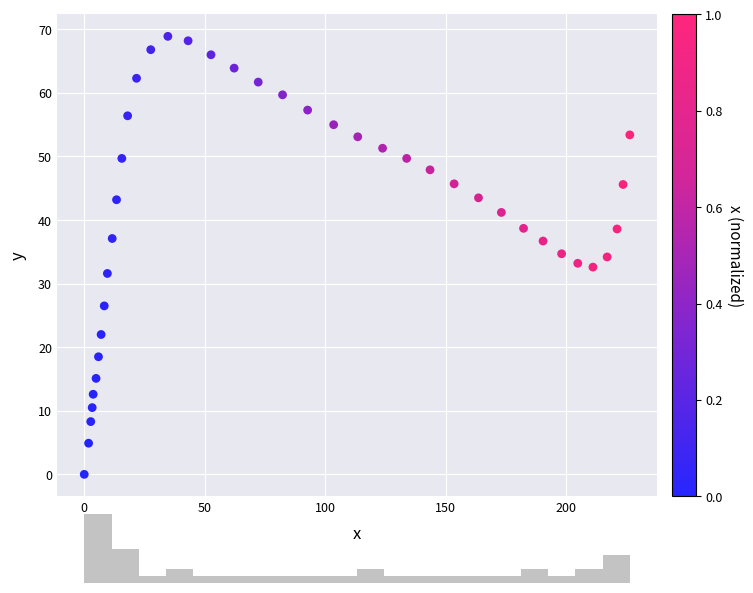

What is the range of X values (max minus min)?

226.4